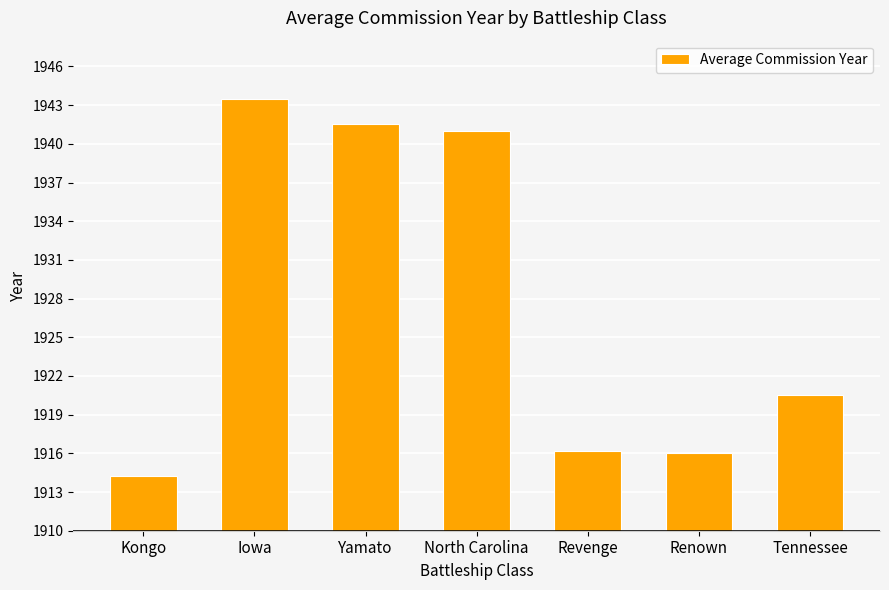

How many data points are less than 1920?

3